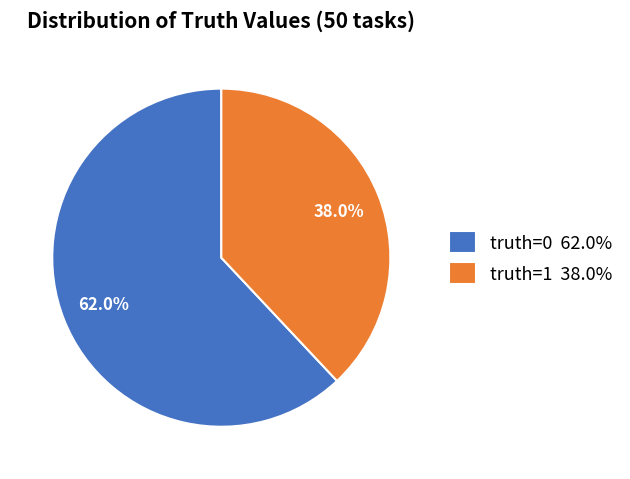

Approximately how many times larger is the value at truth=0 compared to truth=1?

1.6